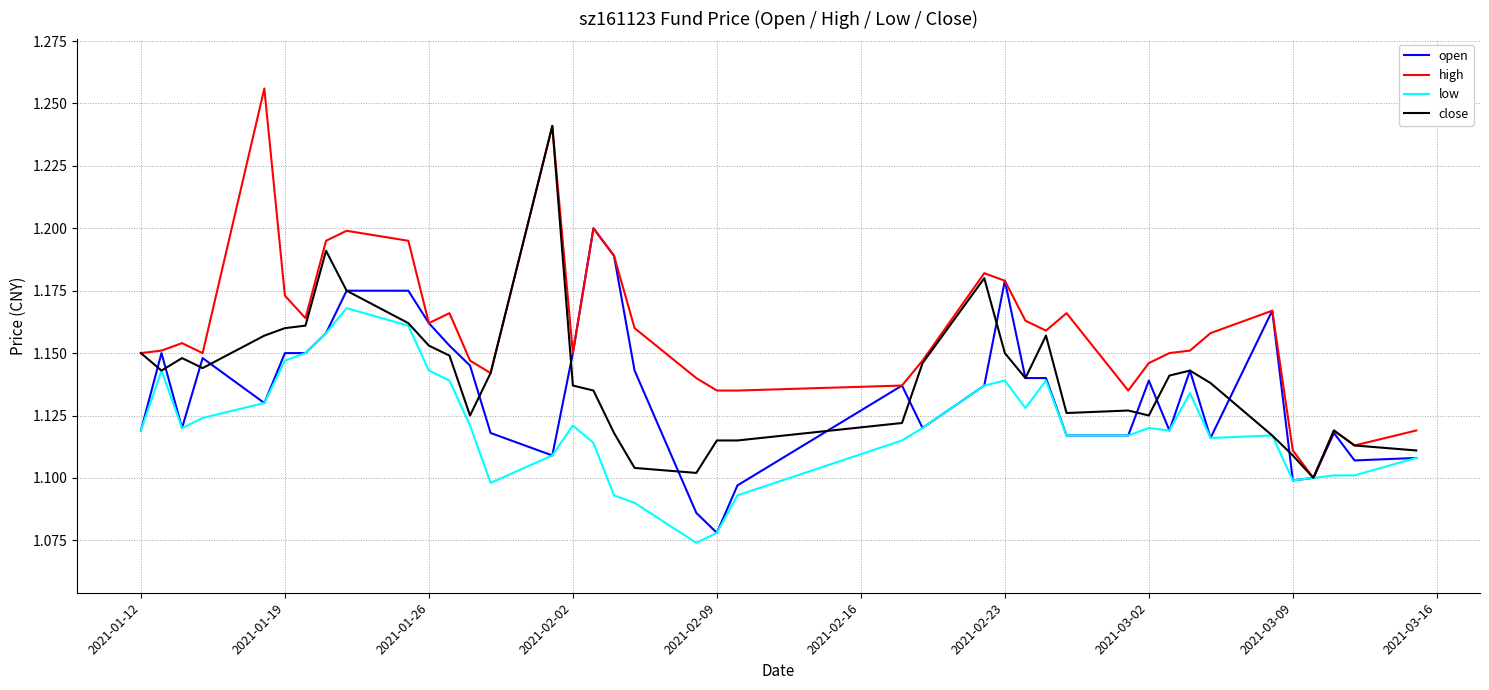

Which series has the largest total across all categories?

high